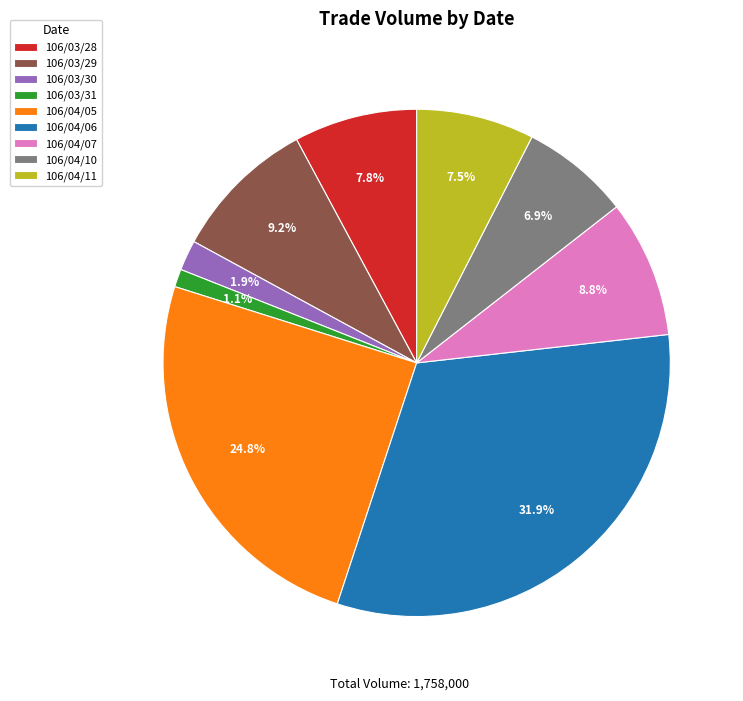

Is there a majority slice in this chart?

No